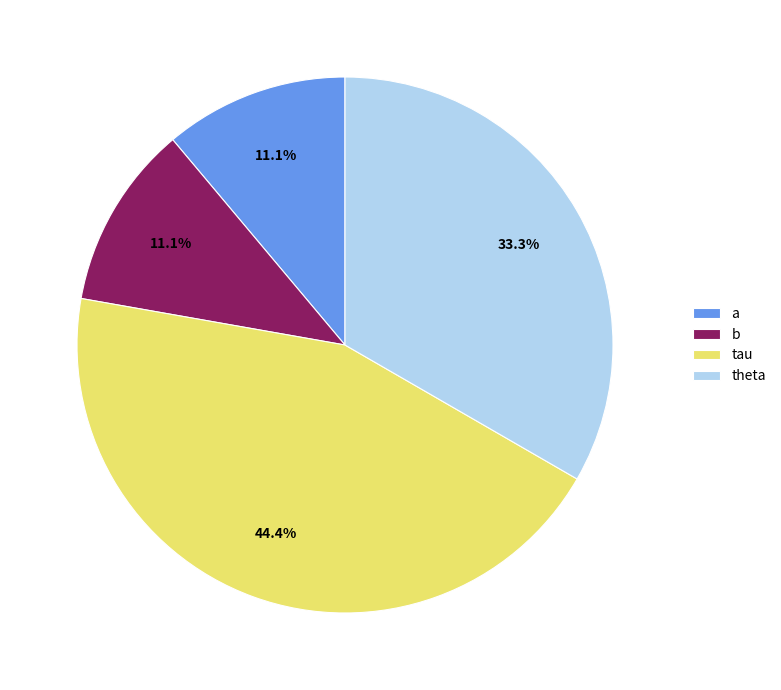

Does any single category account for the majority?

No